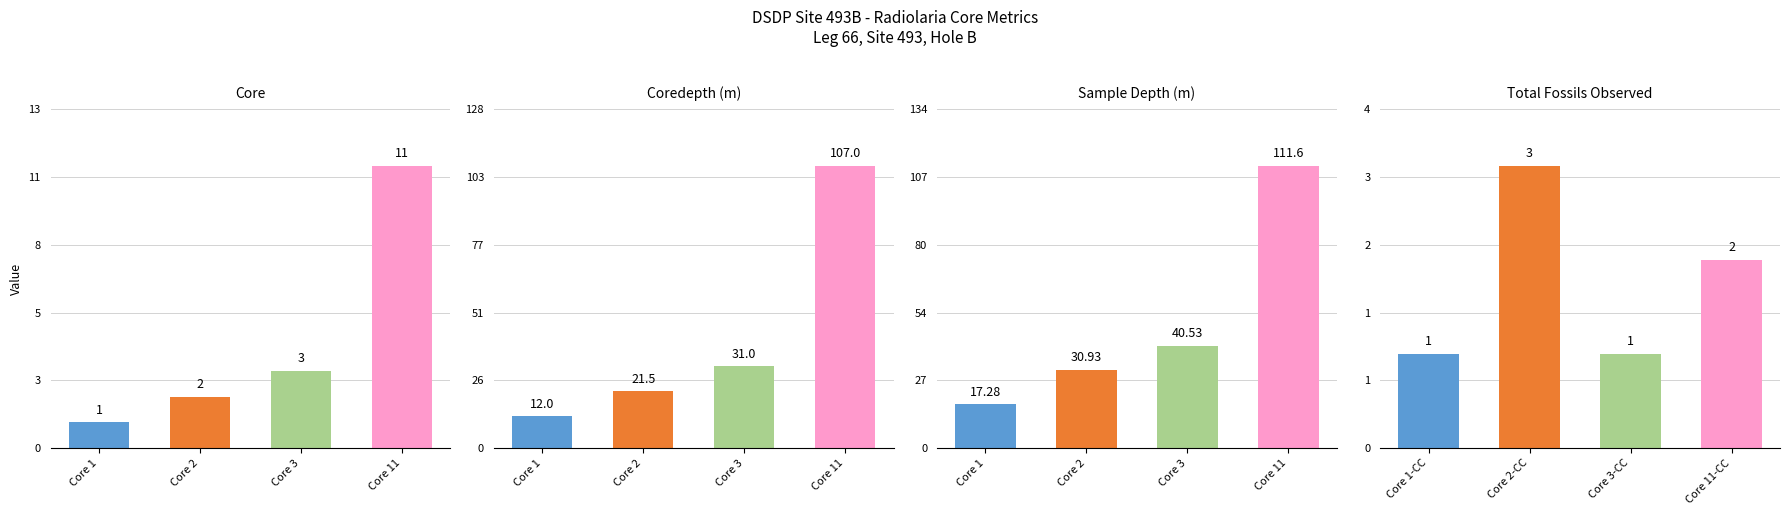

Are the bars grouped side by side (vs. stacked)?

Yes